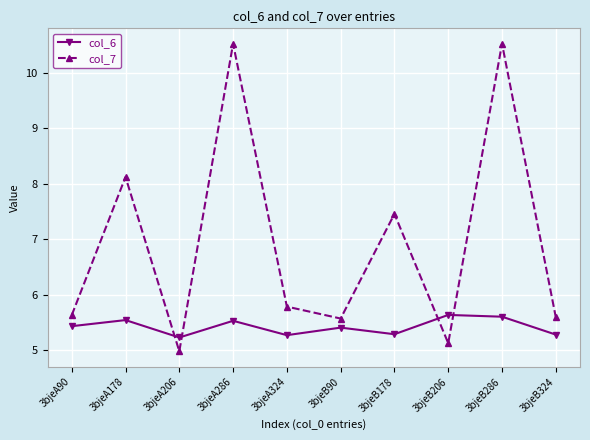

True or false: col_7 has a value of 18.4 at 3bjeA286.

False